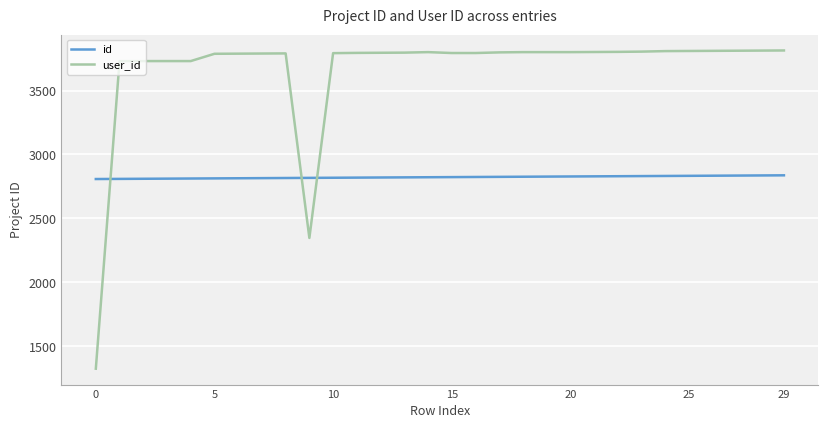

Which series ends up on top after the final intersection of user_id and id?

user_id